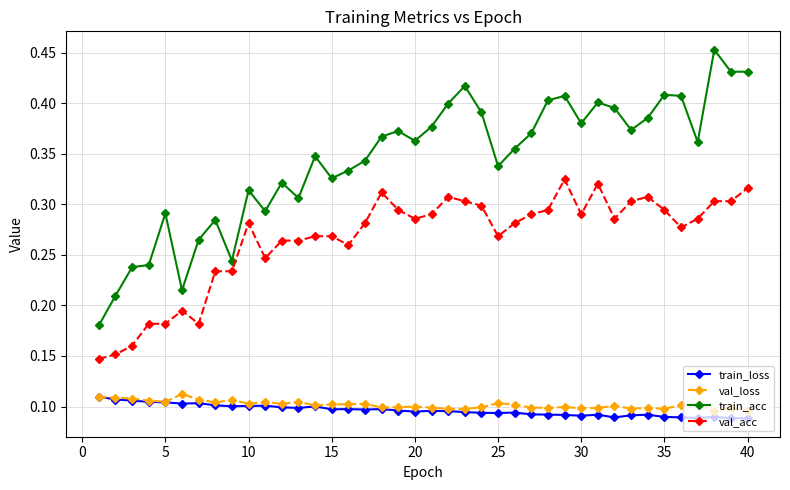

At how many categories does at least one series exceed 0?

40